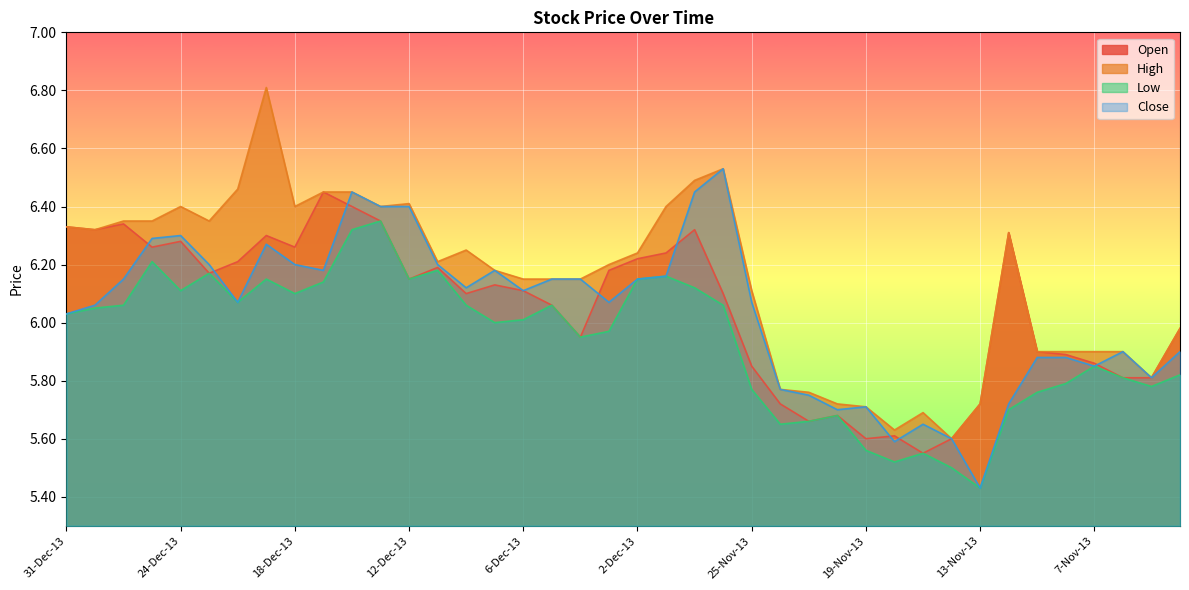

What is the label of the 39th point from the right?

30-Dec-13